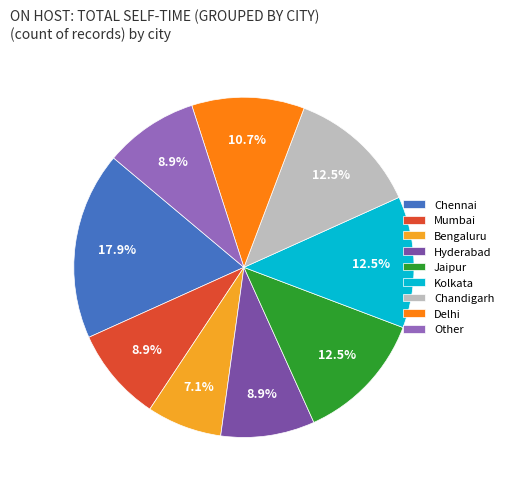

What is the ratio of the value at Chandigarh to the value at Mumbai?

1.4